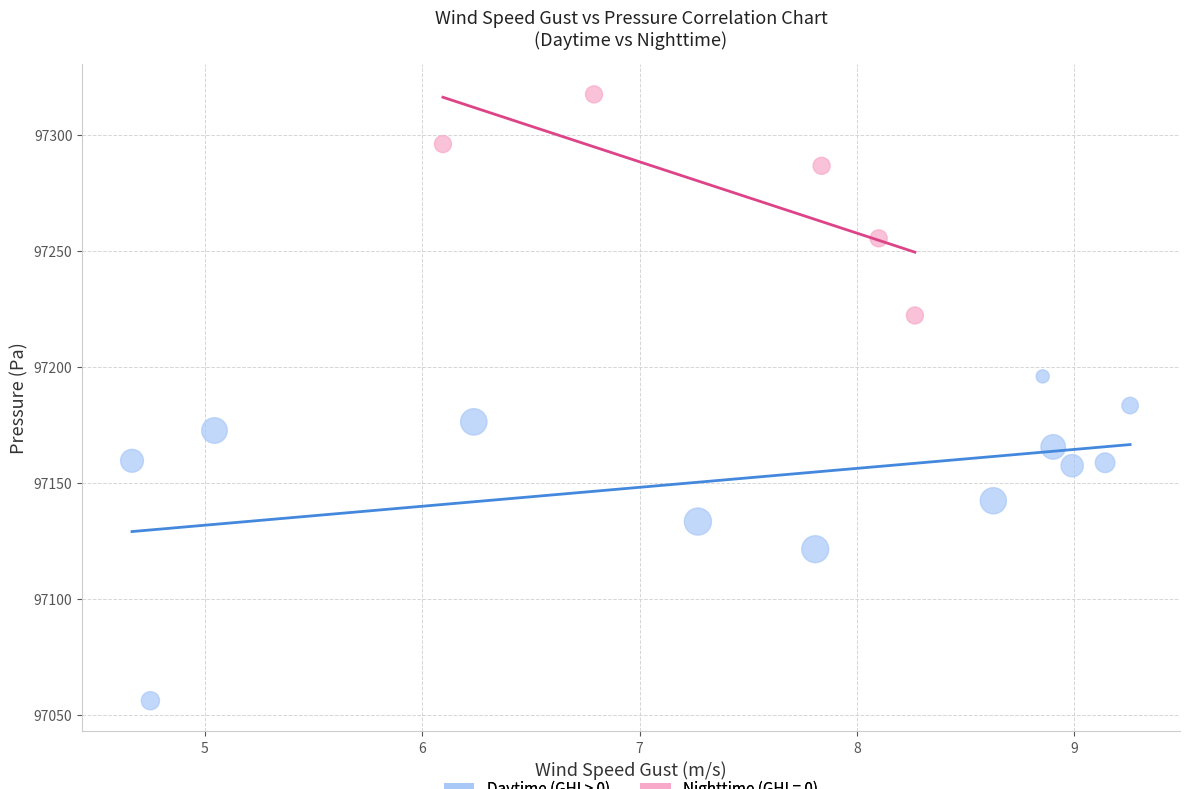

Which series has the widest spread of Y values?

Daytime (GHI > 0)